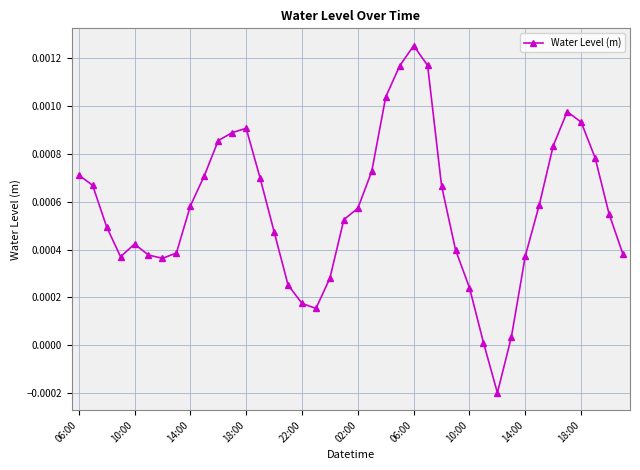

How many negative values are there?

1